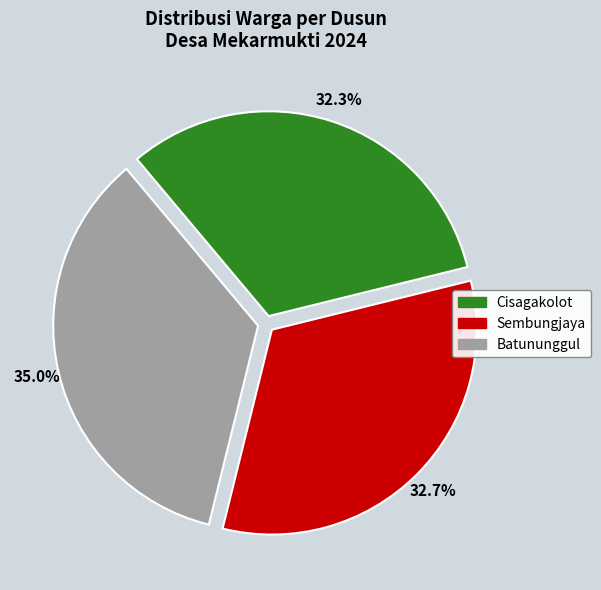

To the nearest percent, what is the combined percentage of Cisagakolot and Sembungjaya?

65%